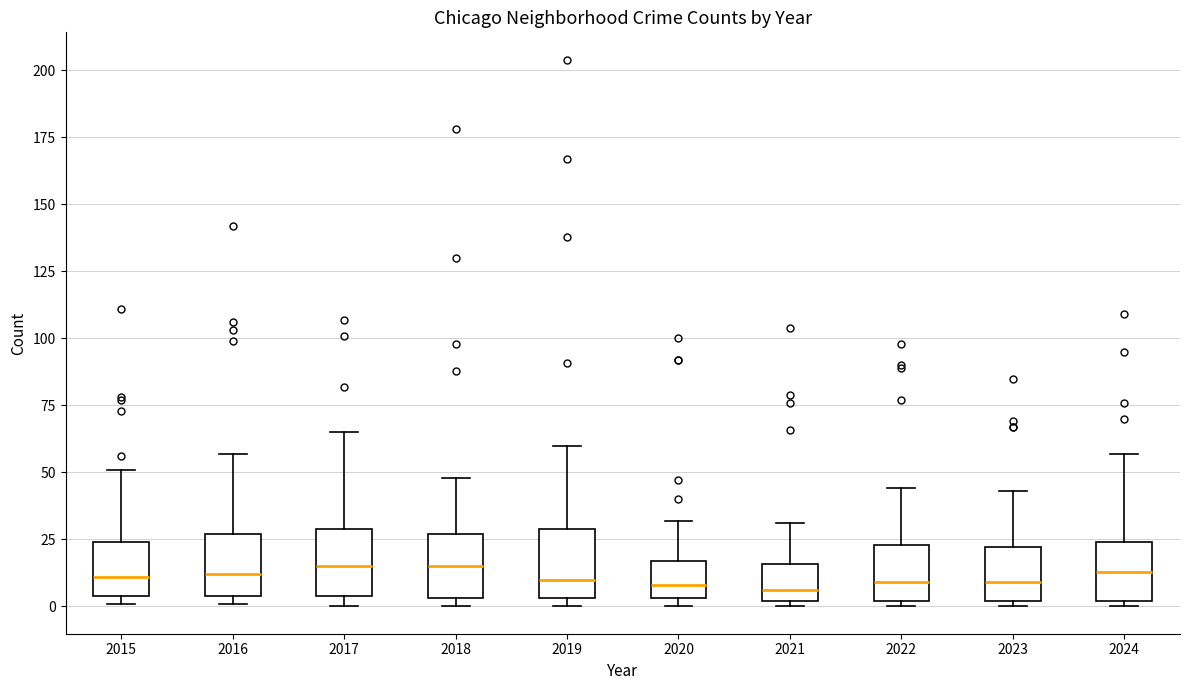

Reading left to right, read every box against the y-axis: the position of its median line, the range the box covers, and the ends of its whiskers. The values are not printed on the chart, so give them approximately, as read against the axis.

2015: median 10, box 5 to 25, whiskers 0 to 50
2016: median 10, box 5 to 25, whiskers 0 to 55
2017: median 15, box 5 to 30, whiskers 0 to 65
2018: median 15, box 5 to 25, whiskers 0 to 50
2019: median 10, box 5 to 30, whiskers 0 to 60
2020: median 10, box 5 to 15, whiskers 0 to 30
2021: median 5, box 0 to 15, whiskers 0 (just below the box's lower edge) to 30
2022: median 10, box 0 to 25, whiskers 0 (just below the box's lower edge) to 45
2023: median 10, box 0 to 20, whiskers 0 (just below the box's lower edge) to 45
2024: median 15, box 0 to 25, whiskers 0 (just below the box's lower edge) to 55